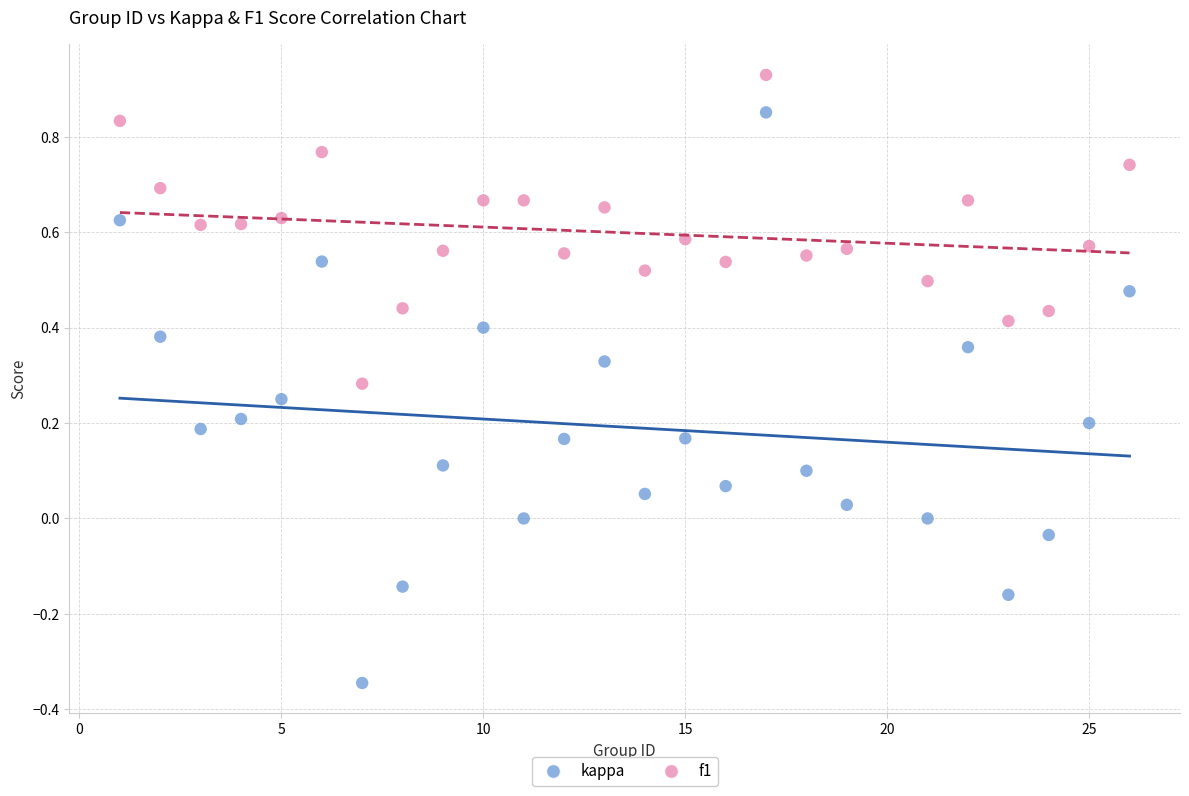

Which series reaches the minimum Y coordinate?

kappa